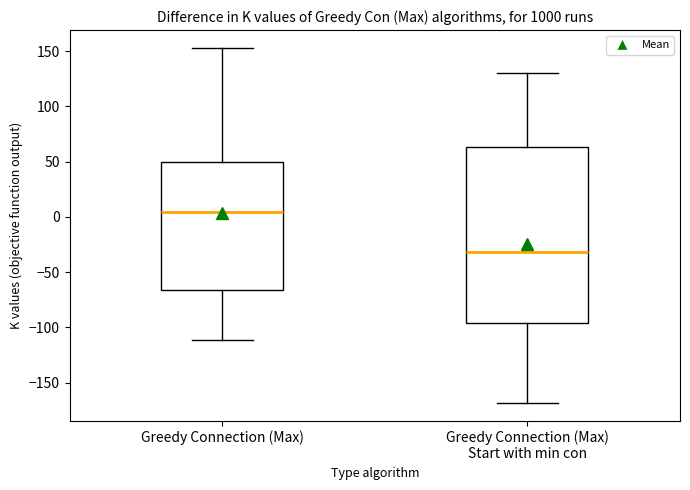

Where is the upper edge of the box for Greedy Connection (Max) Start with min con on the y-axis? The values are not printed on the chart, so give them approximately, as read against the axis.

65